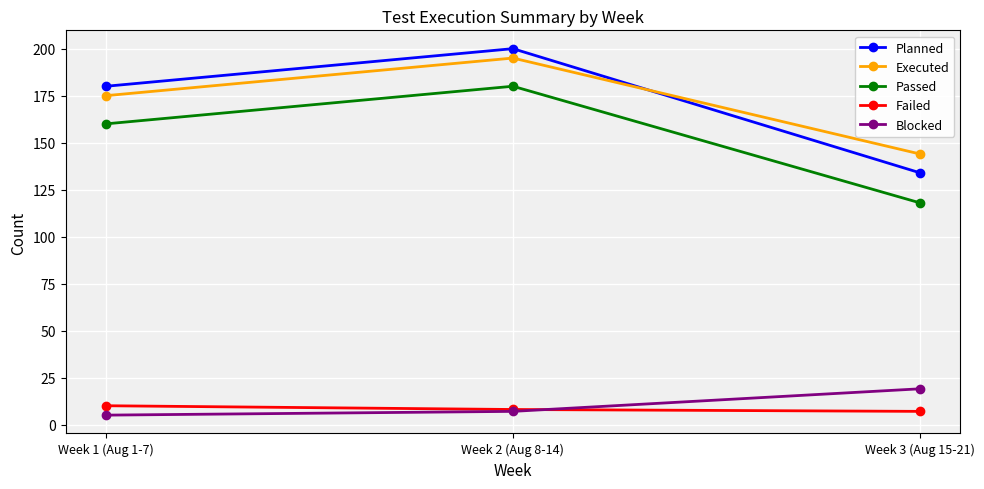

How many lines are shown in the chart?

5